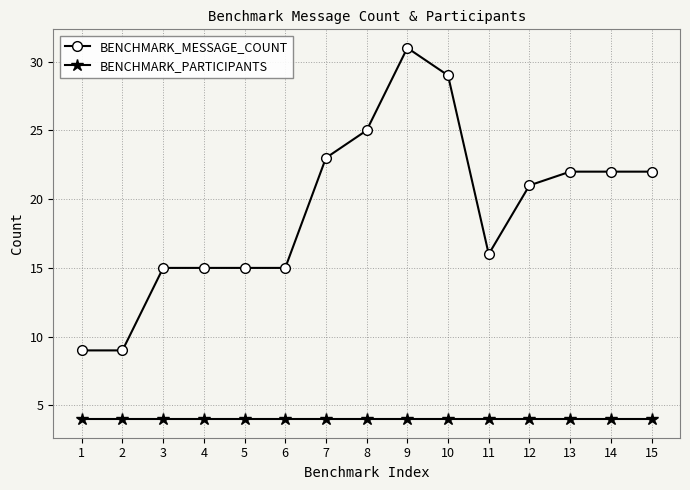

What is the highest value of the BENCHMARK_PARTICIPANTS series?

4